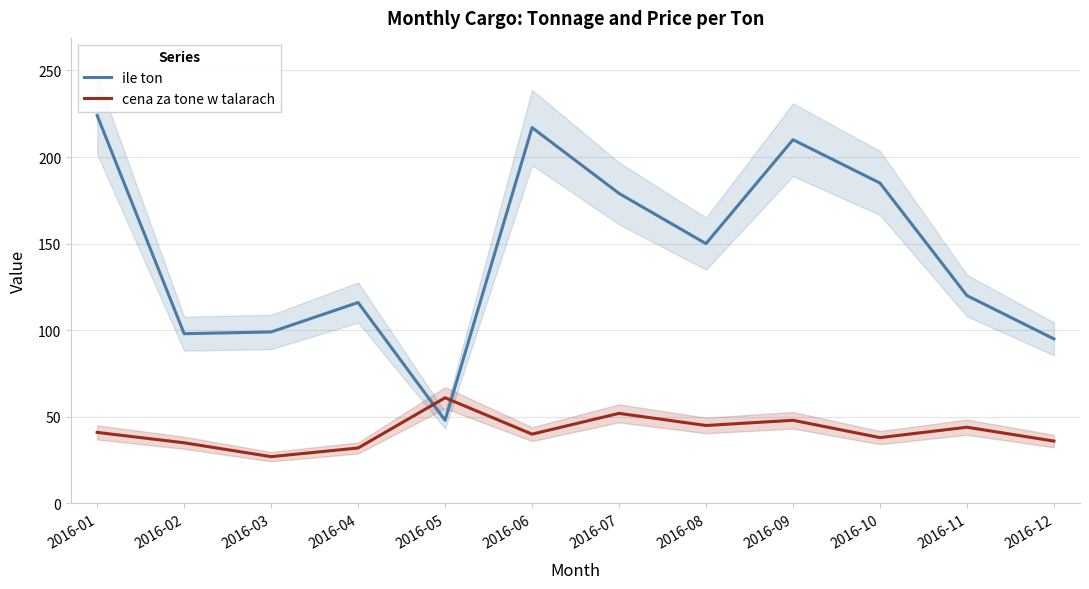

What is the sum of the cena za tone w talarach values at 2016-05 and 2016-02?

96